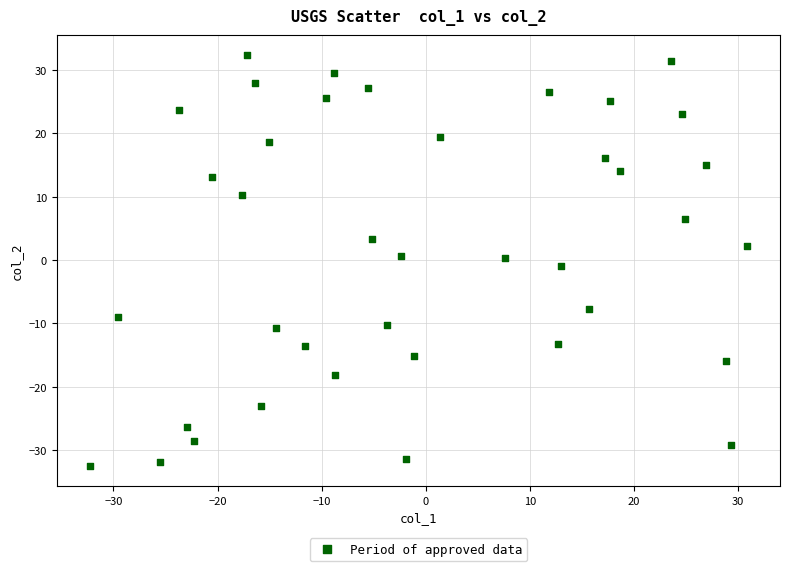

What is the range of Y values (max minus min)?

64.7